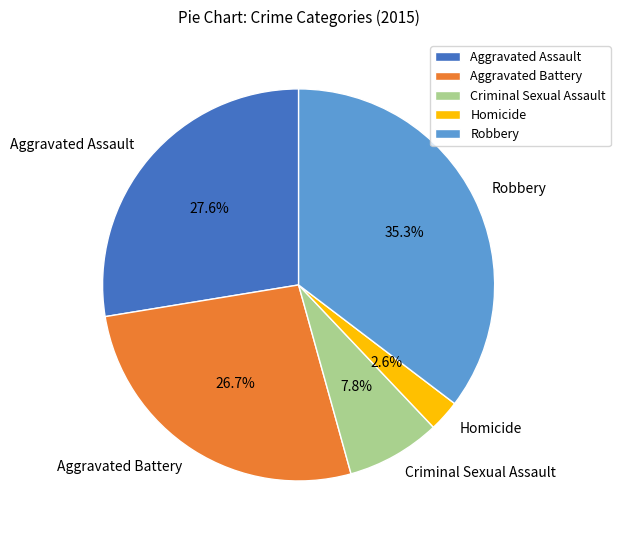

To the nearest percent, what portion does Aggravated Battery represent?

27%